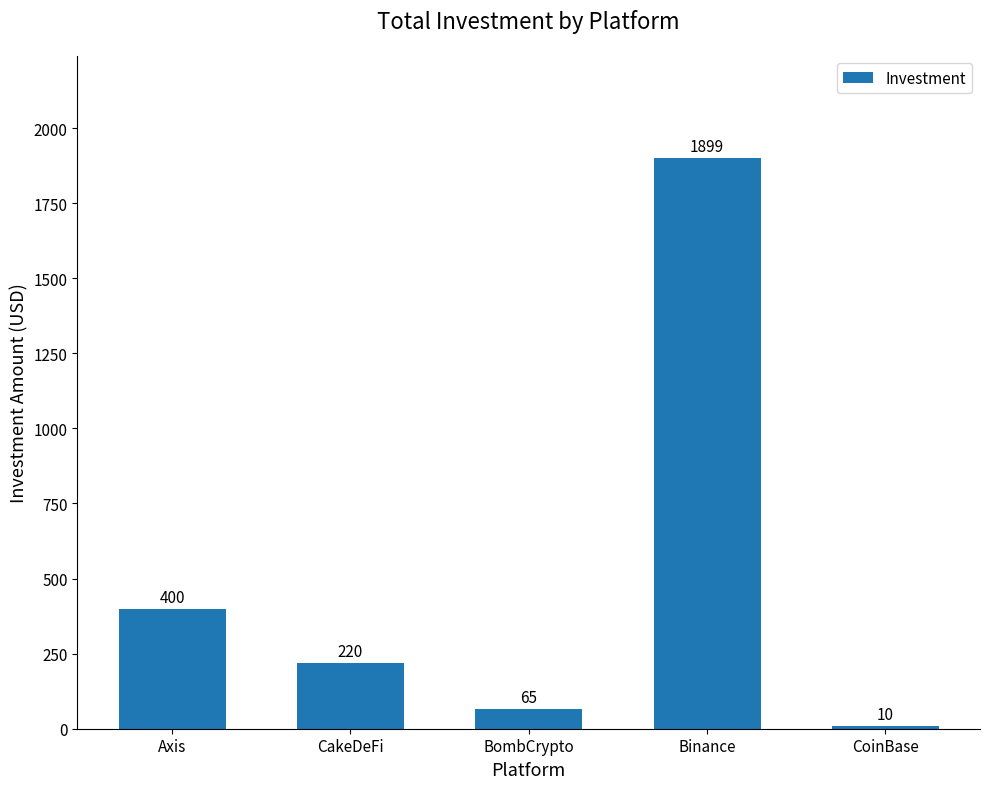

What is the difference between the second highest and second lowest values?

335